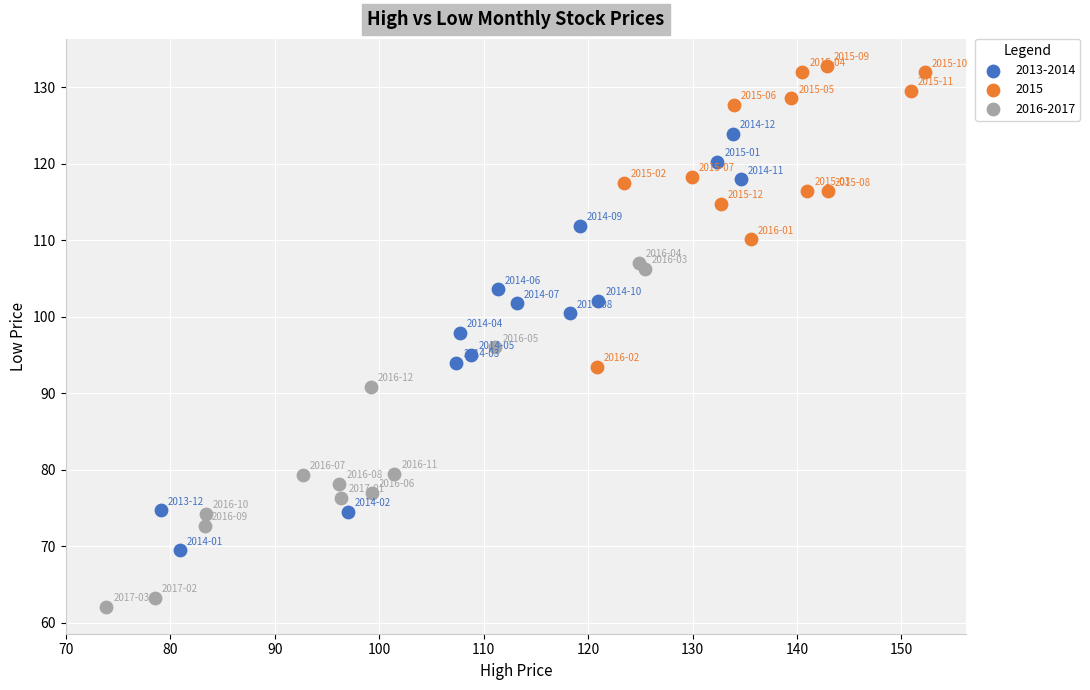

Which series contains the lowest Y value?

2016-2017